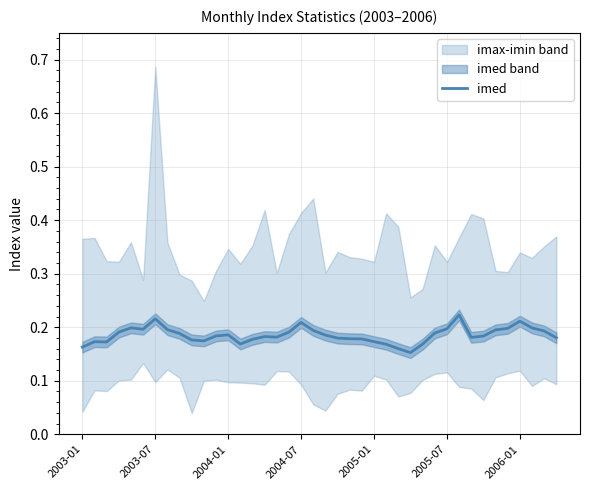

What is the value of the 5th point from the left?

0.2